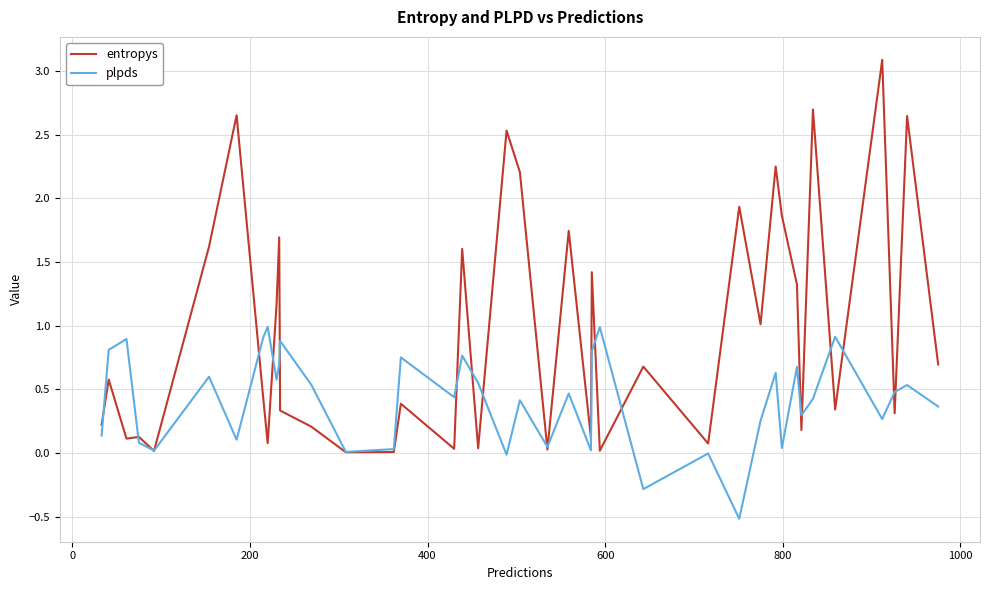

Which series has the widest spread of values?

entropys